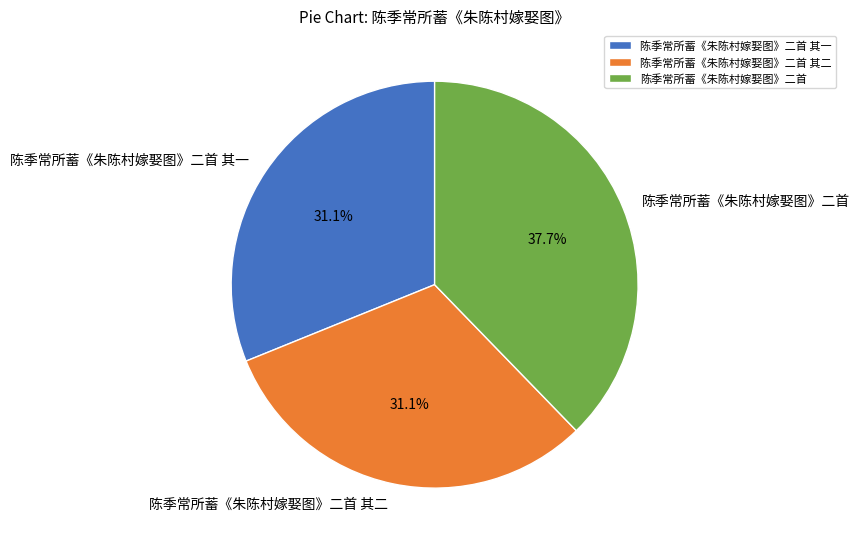

Count the number of slices in the pie.

3